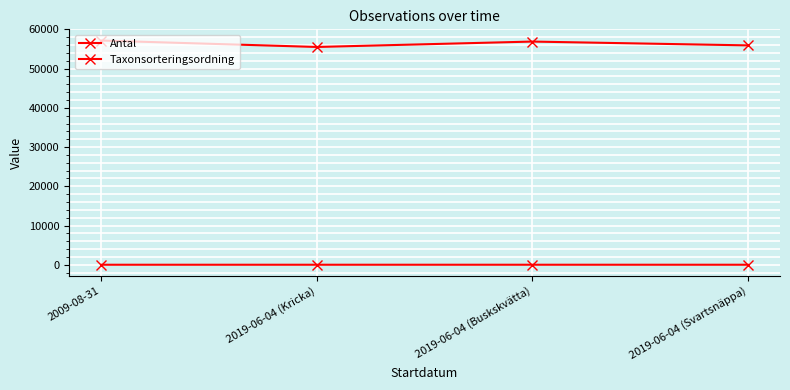

How many lines are shown in the chart?

2